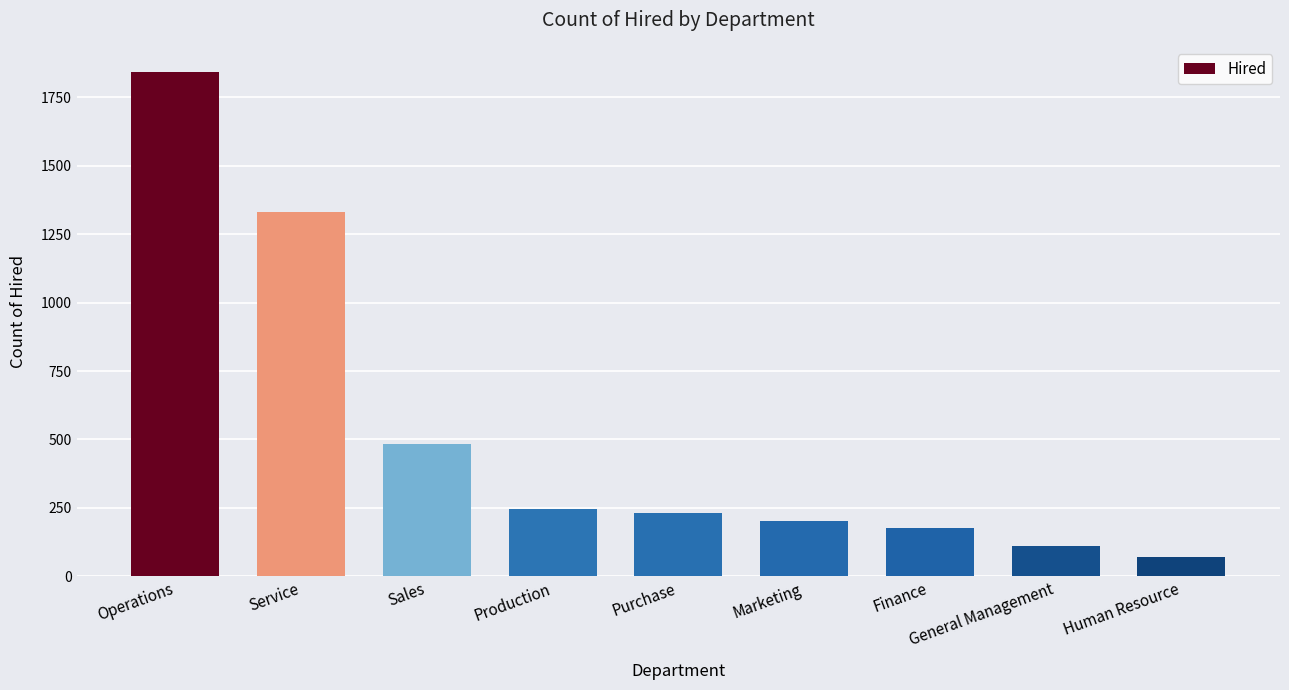

Approximately how many times larger is the value at Service compared to General Management?

12.0